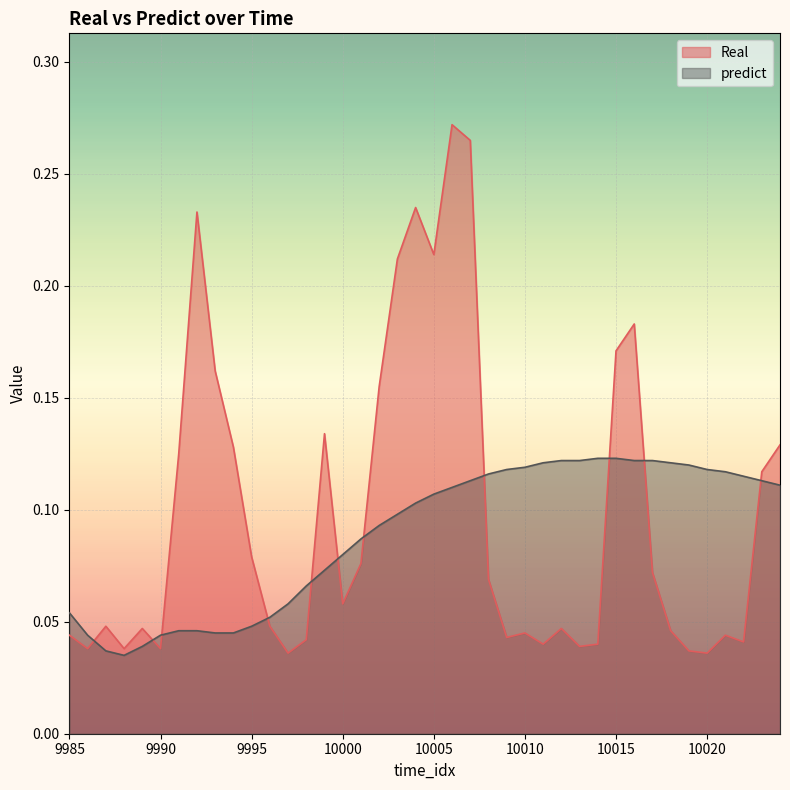

How many lines are shown in the chart?

2